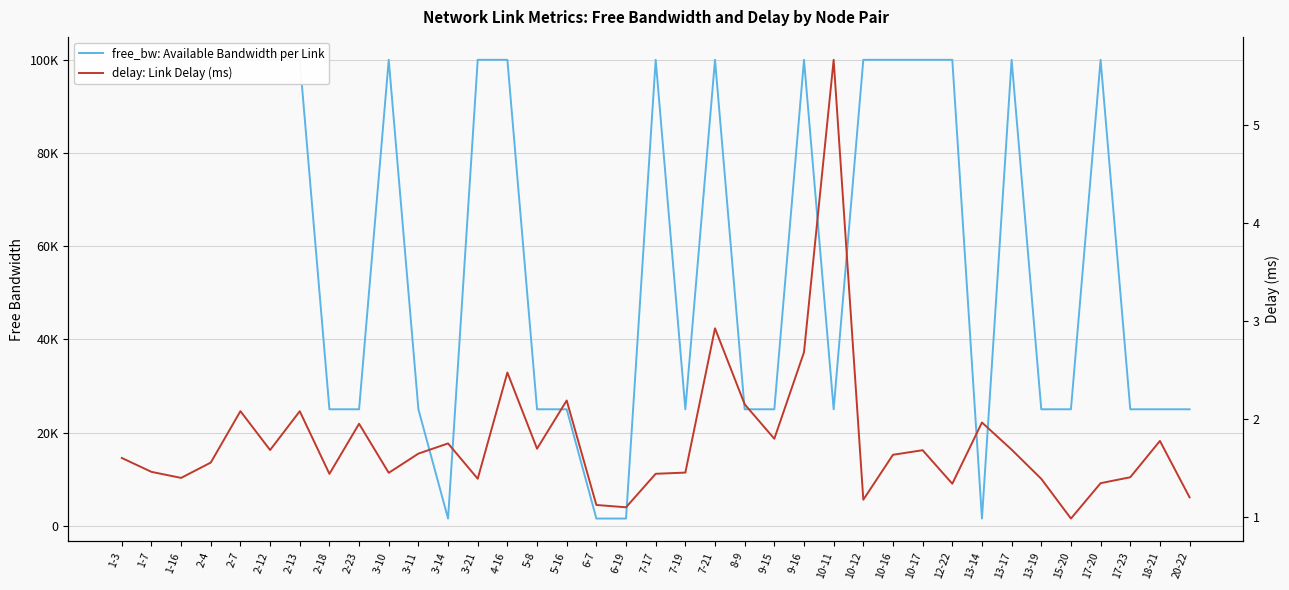

Rank the series by their maximum value, from highest to lowest.

free_bw: Available Bandwidth per Link, delay: Link Delay (ms)